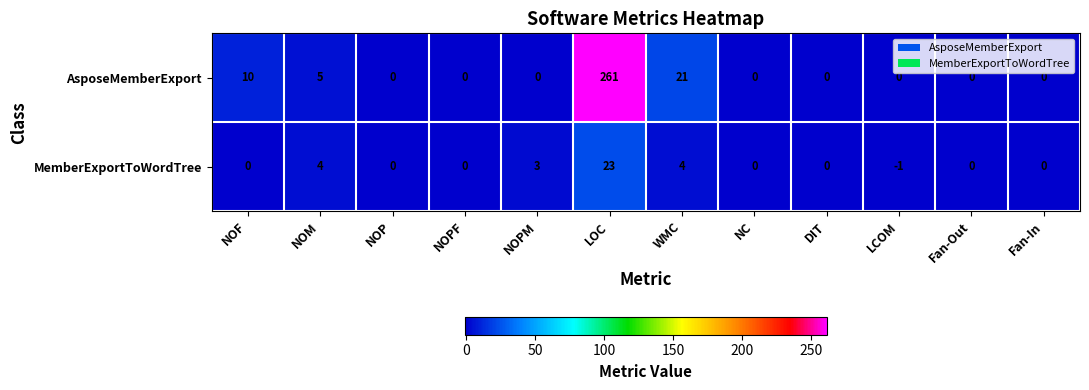

At LOC, list the series in order from largest to smallest.

AsposeMemberExport, MemberExportToWordTree